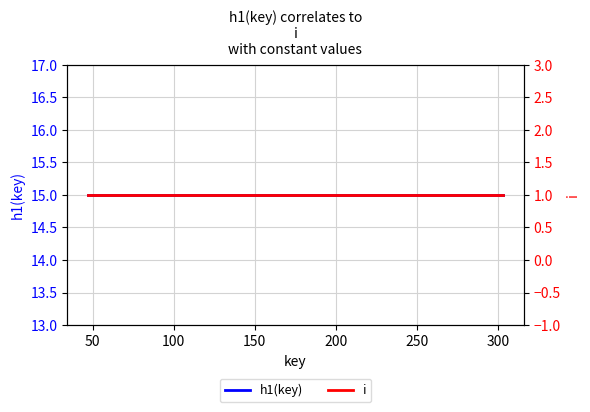

True or false: h1(key) and i intersect in this chart.

False